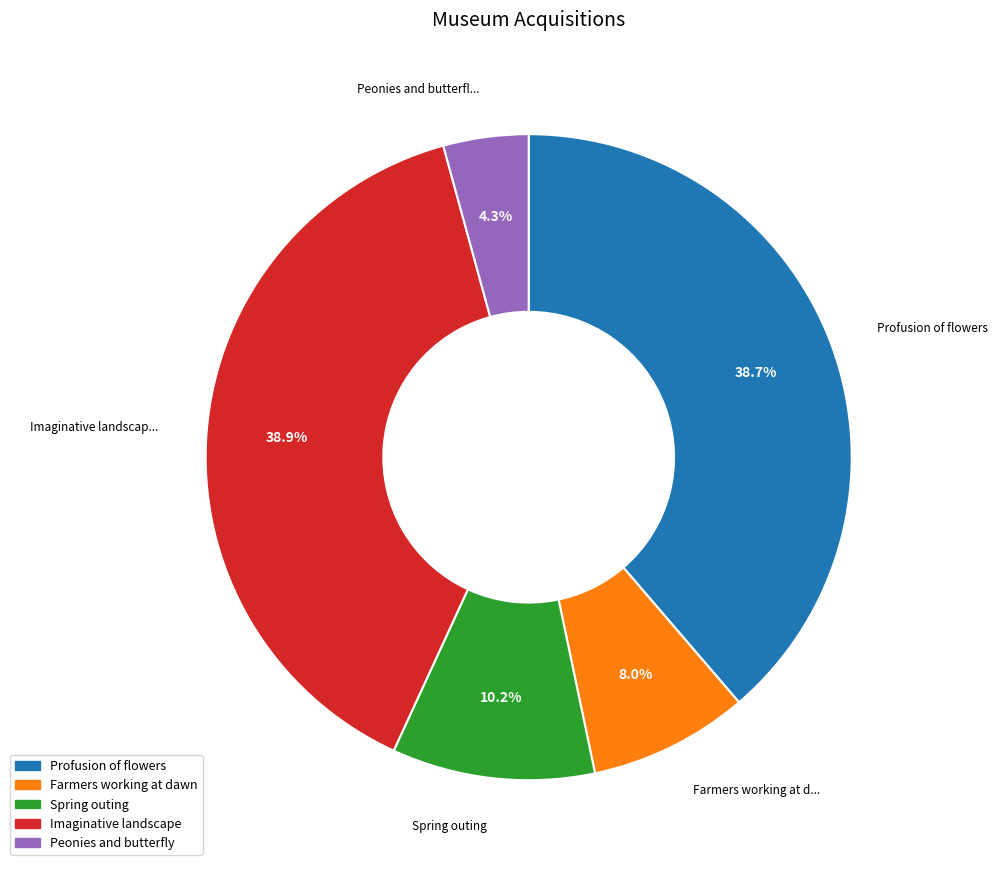

Between Profusion of flowers and Spring outing, which is larger?

Profusion of flowers